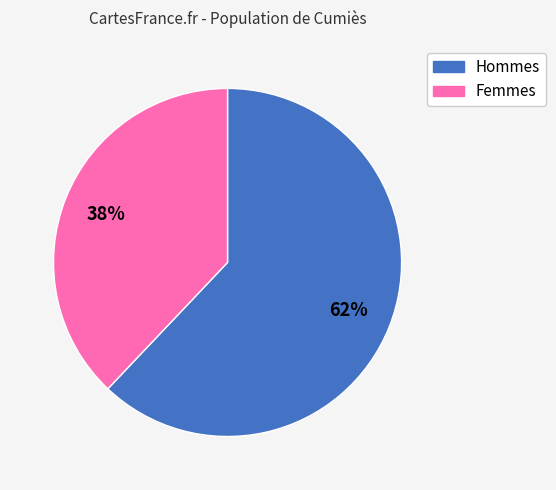

Is there a majority slice in this chart?

Yes